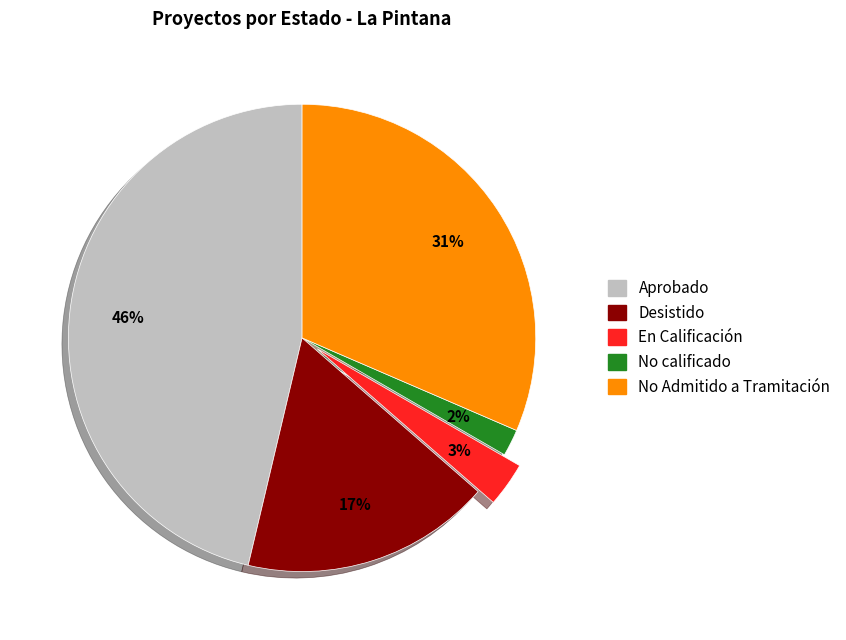

What is the smallest slice in the pie chart?

No calificado